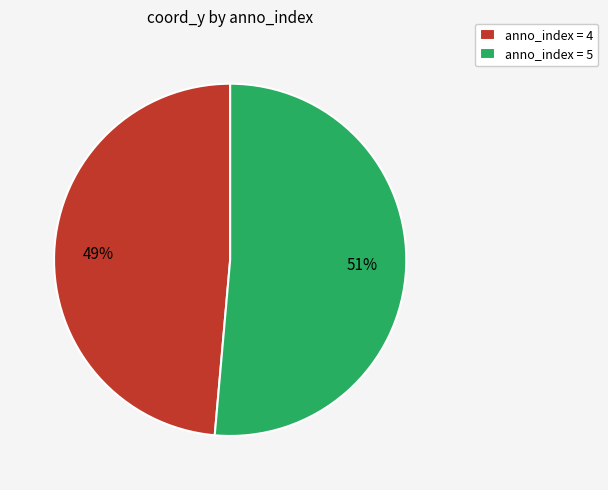

Which category accounts for the majority?

anno_index = 5